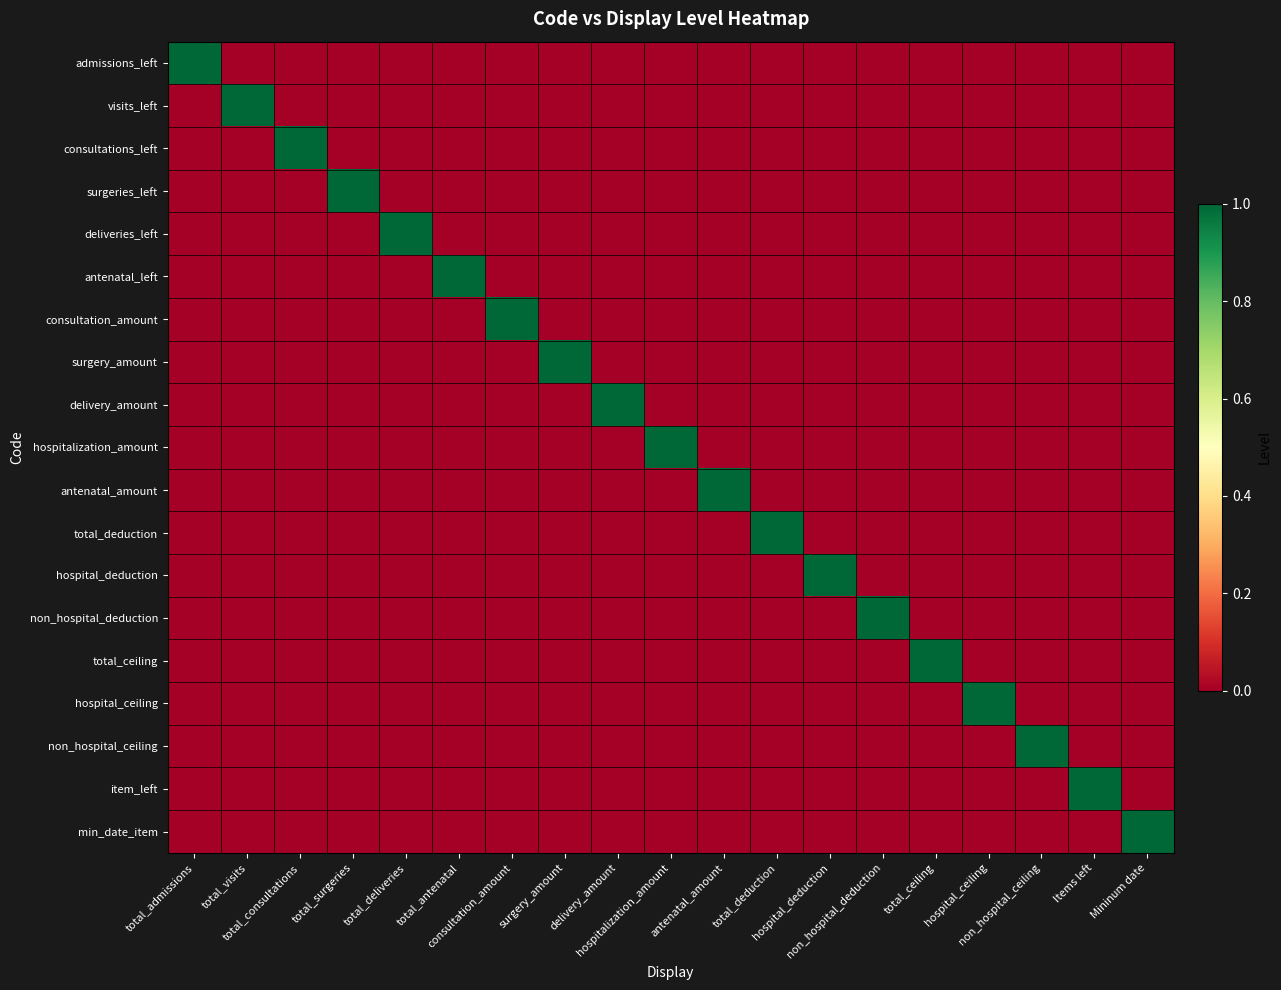

Reading left to right, what are all the values shown in this chart?

admissions_left: total_admissions=1	total_visits=0	total_consultations=0	total_surgeries=0	total_deliveries=0	total_antenatal=0	consultation_amount=0	surgery_amount=0	delivery_amount=0	hospitalization_amount=0	antenatal_amount=0	total_deduction=0	hospital_deduction=0	non_hospital_deduction=0	total_ceiling=0	hospital_ceiling=0	non_hospital_ceiling=0	Items left=0	Mininum date=0
visits_left: total_admissions=0	total_visits=1	total_consultations=0	total_surgeries=0	total_deliveries=0	total_antenatal=0	consultation_amount=0	surgery_amount=0	delivery_amount=0	hospitalization_amount=0	antenatal_amount=0	total_deduction=0	hospital_deduction=0	non_hospital_deduction=0	total_ceiling=0	hospital_ceiling=0	non_hospital_ceiling=0	Items left=0	Mininum date=0
consultations_left: total_admissions=0	total_visits=0	total_consultations=1	total_surgeries=0	total_deliveries=0	total_antenatal=0	consultation_amount=0	surgery_amount=0	delivery_amount=0	hospitalization_amount=0	antenatal_amount=0	total_deduction=0	hospital_deduction=0	non_hospital_deduction=0	total_ceiling=0	hospital_ceiling=0	non_hospital_ceiling=0	Items left=0	Mininum date=0
surgeries_left: total_admissions=0	total_visits=0	total_consultations=0	total_surgeries=1	total_deliveries=0	total_antenatal=0	consultation_amount=0	surgery_amount=0	delivery_amount=0	hospitalization_amount=0	antenatal_amount=0	total_deduction=0	hospital_deduction=0	non_hospital_deduction=0	total_ceiling=0	hospital_ceiling=0	non_hospital_ceiling=0	Items left=0	Mininum date=0
deliveries_left: total_admissions=0	total_visits=0	total_consultations=0	total_surgeries=0	total_deliveries=1	total_antenatal=0	consultation_amount=0	surgery_amount=0	delivery_amount=0	hospitalization_amount=0	antenatal_amount=0	total_deduction=0	hospital_deduction=0	non_hospital_deduction=0	total_ceiling=0	hospital_ceiling=0	non_hospital_ceiling=0	Items left=0	Mininum date=0
antenatal_left: total_admissions=0	total_visits=0	total_consultations=0	total_surgeries=0	total_deliveries=0	total_antenatal=1	consultation_amount=0	surgery_amount=0	delivery_amount=0	hospitalization_amount=0	antenatal_amount=0	total_deduction=0	hospital_deduction=0	non_hospital_deduction=0	total_ceiling=0	hospital_ceiling=0	non_hospital_ceiling=0	Items left=0	Mininum date=0
consultation_amount: total_admissions=0	total_visits=0	total_consultations=0	total_surgeries=0	total_deliveries=0	total_antenatal=0	consultation_amount=1	surgery_amount=0	delivery_amount=0	hospitalization_amount=0	antenatal_amount=0	total_deduction=0	hospital_deduction=0	non_hospital_deduction=0	total_ceiling=0	hospital_ceiling=0	non_hospital_ceiling=0	Items left=0	Mininum date=0
surgery_amount: total_admissions=0	total_visits=0	total_consultations=0	total_surgeries=0	total_deliveries=0	total_antenatal=0	consultation_amount=0	surgery_amount=1	delivery_amount=0	hospitalization_amount=0	antenatal_amount=0	total_deduction=0	hospital_deduction=0	non_hospital_deduction=0	total_ceiling=0	hospital_ceiling=0	non_hospital_ceiling=0	Items left=0	Mininum date=0
delivery_amount: total_admissions=0	total_visits=0	total_consultations=0	total_surgeries=0	total_deliveries=0	total_antenatal=0	consultation_amount=0	surgery_amount=0	delivery_amount=1	hospitalization_amount=0	antenatal_amount=0	total_deduction=0	hospital_deduction=0	non_hospital_deduction=0	total_ceiling=0	hospital_ceiling=0	non_hospital_ceiling=0	Items left=0	Mininum date=0
hospitalization_amount: total_admissions=0	total_visits=0	total_consultations=0	total_surgeries=0	total_deliveries=0	total_antenatal=0	consultation_amount=0	surgery_amount=0	delivery_amount=0	hospitalization_amount=1	antenatal_amount=0	total_deduction=0	hospital_deduction=0	non_hospital_deduction=0	total_ceiling=0	hospital_ceiling=0	non_hospital_ceiling=0	Items left=0	Mininum date=0
antenatal_amount: total_admissions=0	total_visits=0	total_consultations=0	total_surgeries=0	total_deliveries=0	total_antenatal=0	consultation_amount=0	surgery_amount=0	delivery_amount=0	hospitalization_amount=0	antenatal_amount=1	total_deduction=0	hospital_deduction=0	non_hospital_deduction=0	total_ceiling=0	hospital_ceiling=0	non_hospital_ceiling=0	Items left=0	Mininum date=0
total_deduction: total_admissions=0	total_visits=0	total_consultations=0	total_surgeries=0	total_deliveries=0	total_antenatal=0	consultation_amount=0	surgery_amount=0	delivery_amount=0	hospitalization_amount=0	antenatal_amount=0	total_deduction=1	hospital_deduction=0	non_hospital_deduction=0	total_ceiling=0	hospital_ceiling=0	non_hospital_ceiling=0	Items left=0	Mininum date=0
hospital_deduction: total_admissions=0	total_visits=0	total_consultations=0	total_surgeries=0	total_deliveries=0	total_antenatal=0	consultation_amount=0	surgery_amount=0	delivery_amount=0	hospitalization_amount=0	antenatal_amount=0	total_deduction=0	hospital_deduction=1	non_hospital_deduction=0	total_ceiling=0	hospital_ceiling=0	non_hospital_ceiling=0	Items left=0	Mininum date=0
non_hospital_deduction: total_admissions=0	total_visits=0	total_consultations=0	total_surgeries=0	total_deliveries=0	total_antenatal=0	consultation_amount=0	surgery_amount=0	delivery_amount=0	hospitalization_amount=0	antenatal_amount=0	total_deduction=0	hospital_deduction=0	non_hospital_deduction=1	total_ceiling=0	hospital_ceiling=0	non_hospital_ceiling=0	Items left=0	Mininum date=0
total_ceiling: total_admissions=0	total_visits=0	total_consultations=0	total_surgeries=0	total_deliveries=0	total_antenatal=0	consultation_amount=0	surgery_amount=0	delivery_amount=0	hospitalization_amount=0	antenatal_amount=0	total_deduction=0	hospital_deduction=0	non_hospital_deduction=0	total_ceiling=1	hospital_ceiling=0	non_hospital_ceiling=0	Items left=0	Mininum date=0
hospital_ceiling: total_admissions=0	total_visits=0	total_consultations=0	total_surgeries=0	total_deliveries=0	total_antenatal=0	consultation_amount=0	surgery_amount=0	delivery_amount=0	hospitalization_amount=0	antenatal_amount=0	total_deduction=0	hospital_deduction=0	non_hospital_deduction=0	total_ceiling=0	hospital_ceiling=1	non_hospital_ceiling=0	Items left=0	Mininum date=0
non_hospital_ceiling: total_admissions=0	total_visits=0	total_consultations=0	total_surgeries=0	total_deliveries=0	total_antenatal=0	consultation_amount=0	surgery_amount=0	delivery_amount=0	hospitalization_amount=0	antenatal_amount=0	total_deduction=0	hospital_deduction=0	non_hospital_deduction=0	total_ceiling=0	hospital_ceiling=0	non_hospital_ceiling=1	Items left=0	Mininum date=0
item_left: total_admissions=0	total_visits=0	total_consultations=0	total_surgeries=0	total_deliveries=0	total_antenatal=0	consultation_amount=0	surgery_amount=0	delivery_amount=0	hospitalization_amount=0	antenatal_amount=0	total_deduction=0	hospital_deduction=0	non_hospital_deduction=0	total_ceiling=0	hospital_ceiling=0	non_hospital_ceiling=0	Items left=1	Mininum date=0
min_date_item: total_admissions=0	total_visits=0	total_consultations=0	total_surgeries=0	total_deliveries=0	total_antenatal=0	consultation_amount=0	surgery_amount=0	delivery_amount=0	hospitalization_amount=0	antenatal_amount=0	total_deduction=0	hospital_deduction=0	non_hospital_deduction=0	total_ceiling=0	hospital_ceiling=0	non_hospital_ceiling=0	Items left=0	Mininum date=1